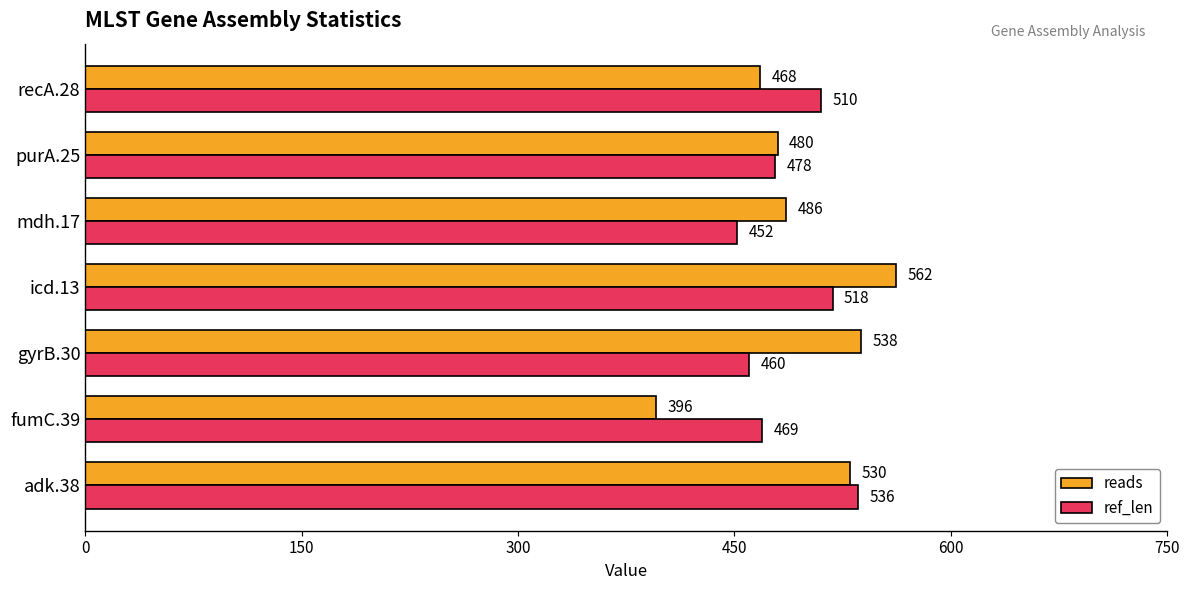

Rank the series by their average value, from lowest to highest.

ref_len, reads